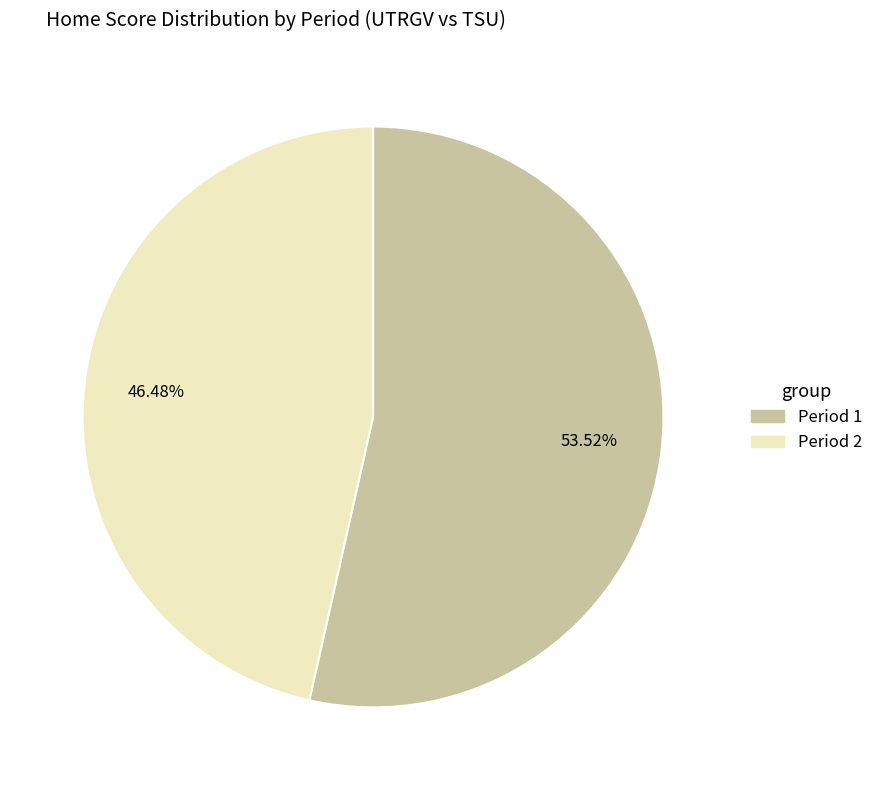

Does any single category account for the majority?

Yes